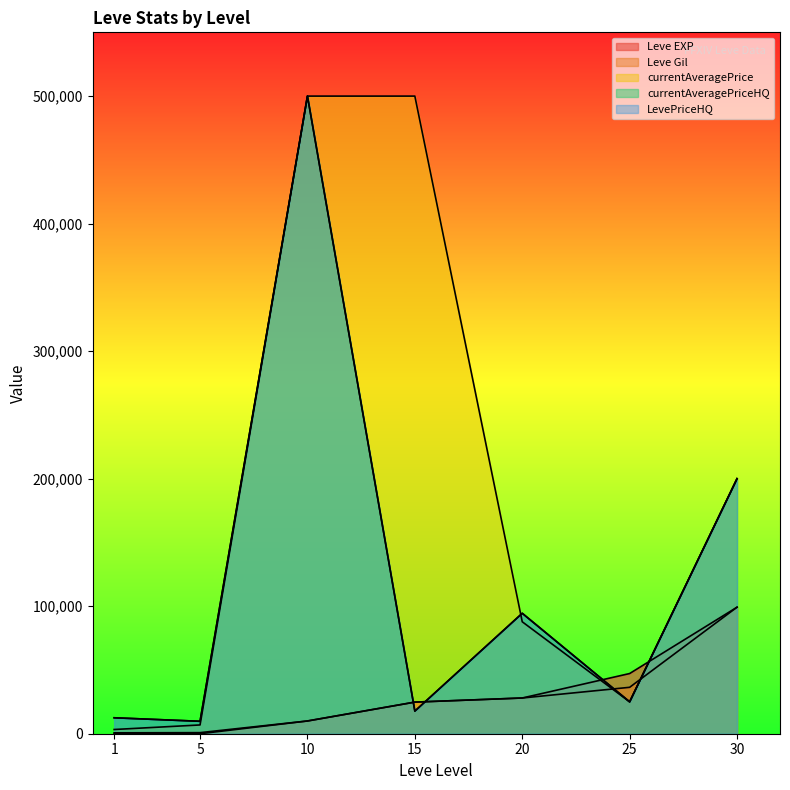

What value does the currentAveragePrice series have at 30, to the nearest 50?

200000